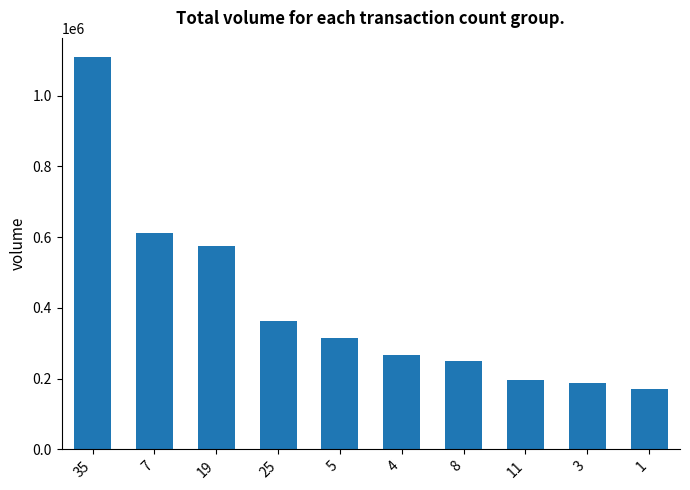

Count the number of data series in this chart.

1